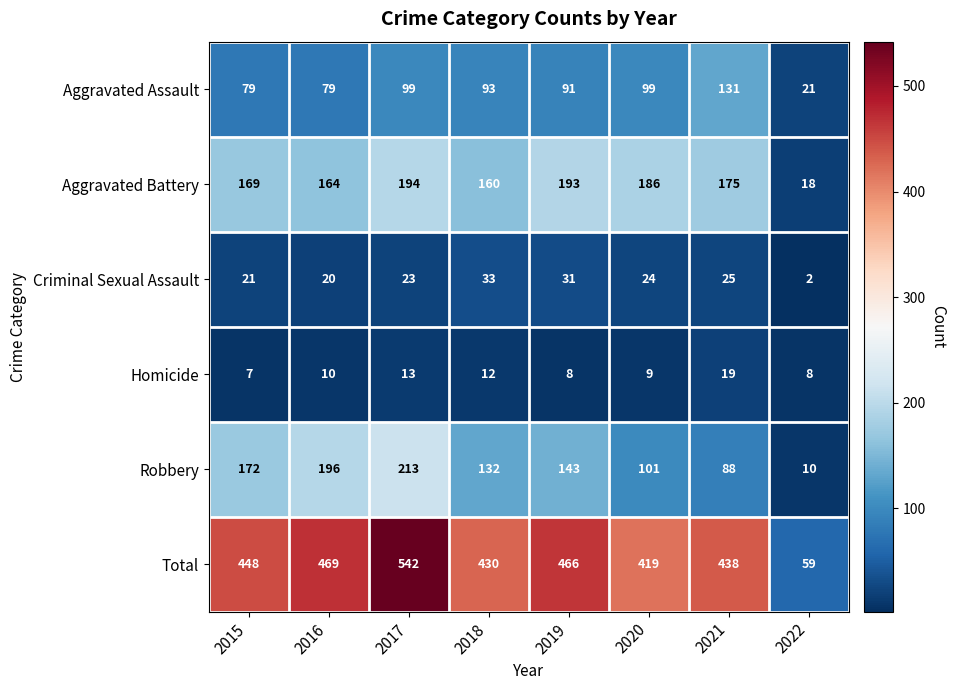

What is the difference between the second highest and minimum values in the Total series?

410